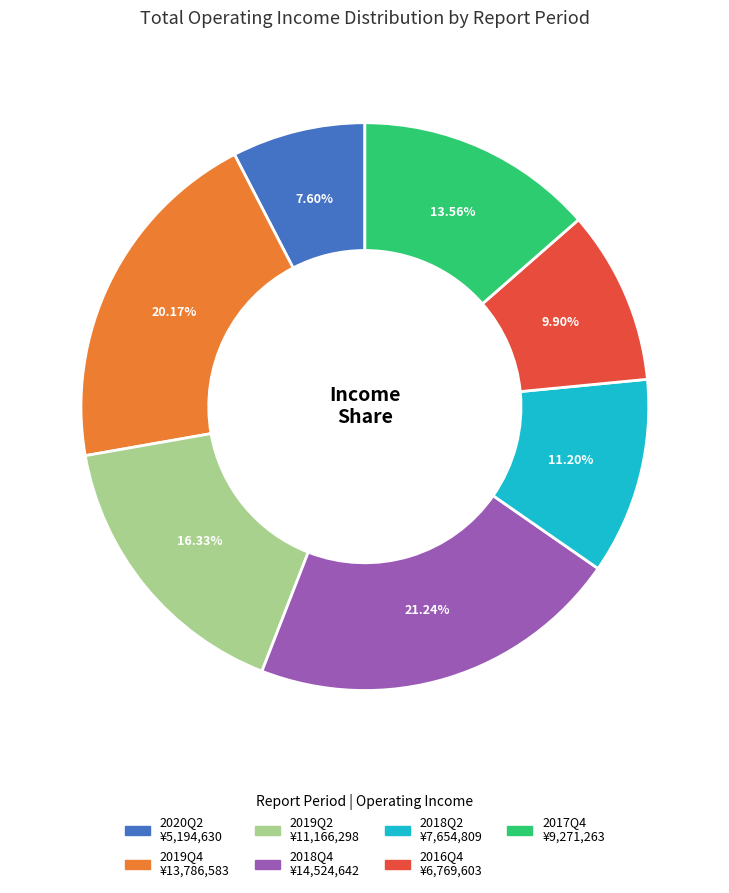

Approximately how many times larger is the value at 2016Q4 compared to 2019Q2?

0.6